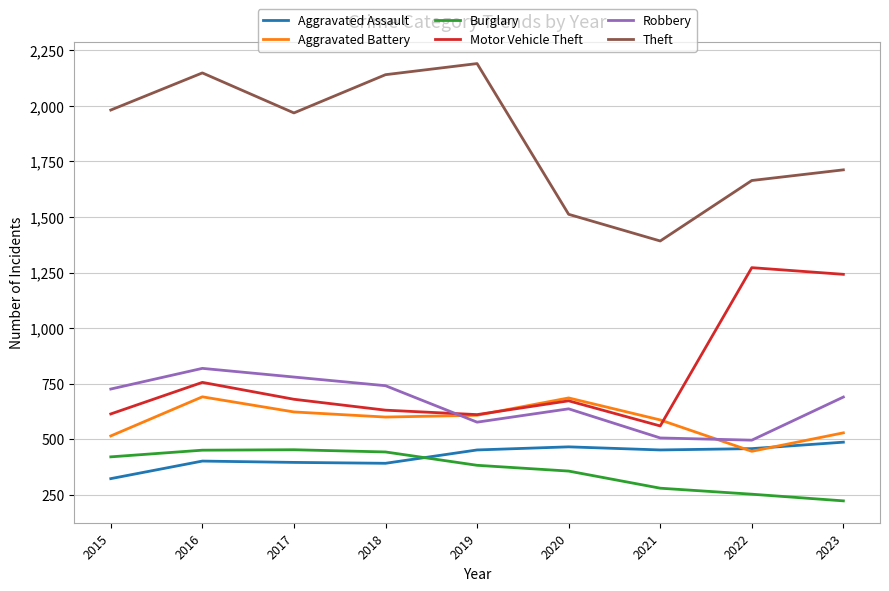

What is the difference between the maximum and minimum values in the Motor Vehicle Theft series?

712